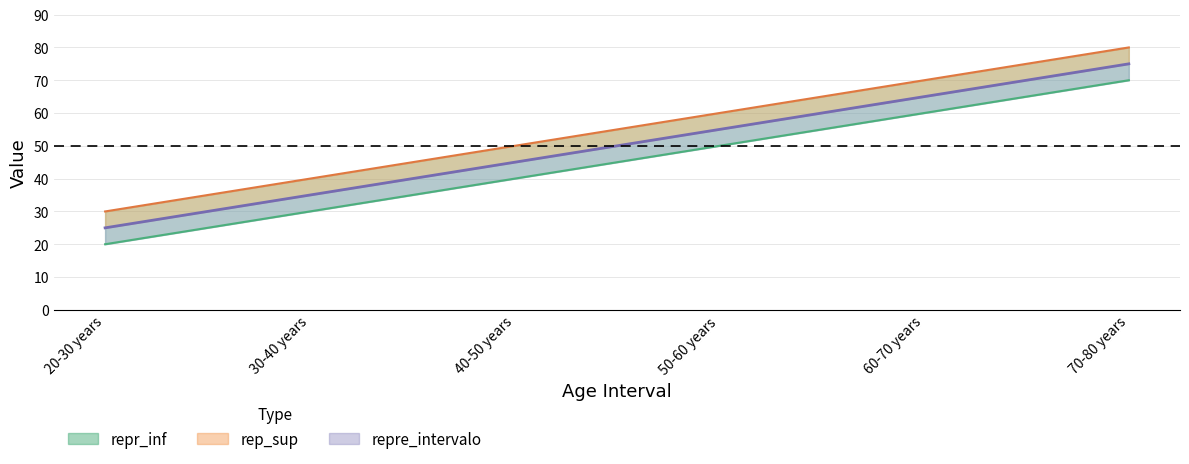

Is it true that rep_sup equals 30 at 20-30 years?

True